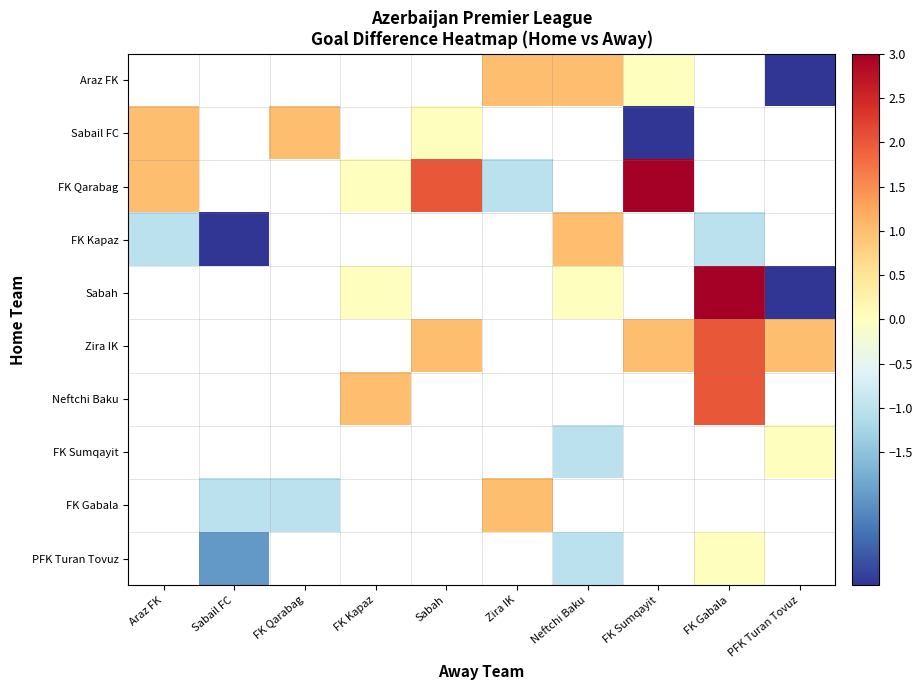

The value of Sabail FC at Araz FK is 1.0. True or false?

True